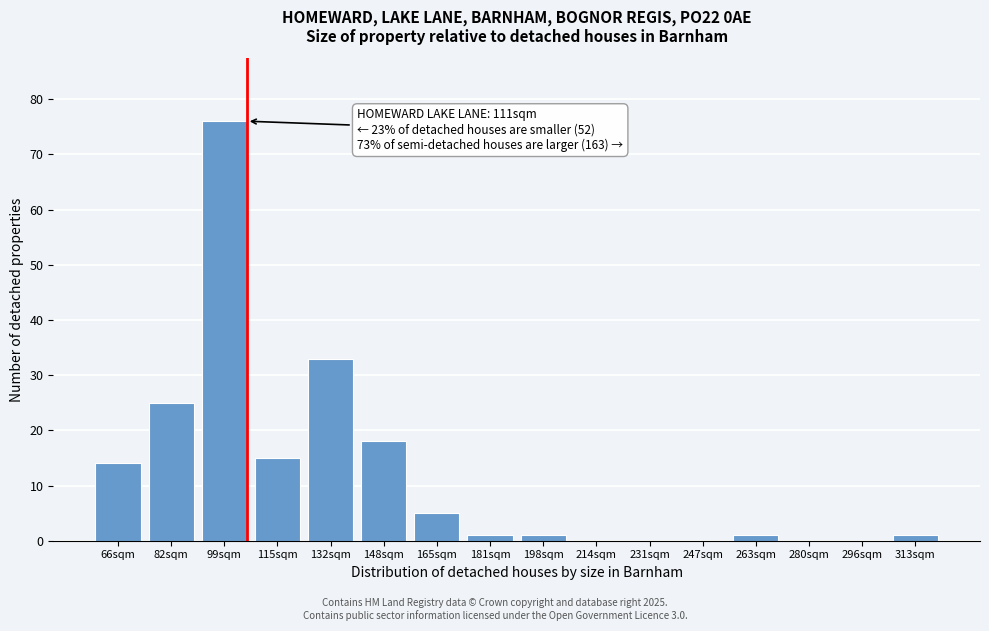

Reading left to right, extract all data points from this chart.

66sqm=14	82sqm=25	99sqm=76	115sqm=15	132sqm=33	148sqm=18	165sqm=5	181sqm=1	198sqm=1	214sqm=0	231sqm=0	247sqm=0	263sqm=1	280sqm=0	296sqm=0	313sqm=1